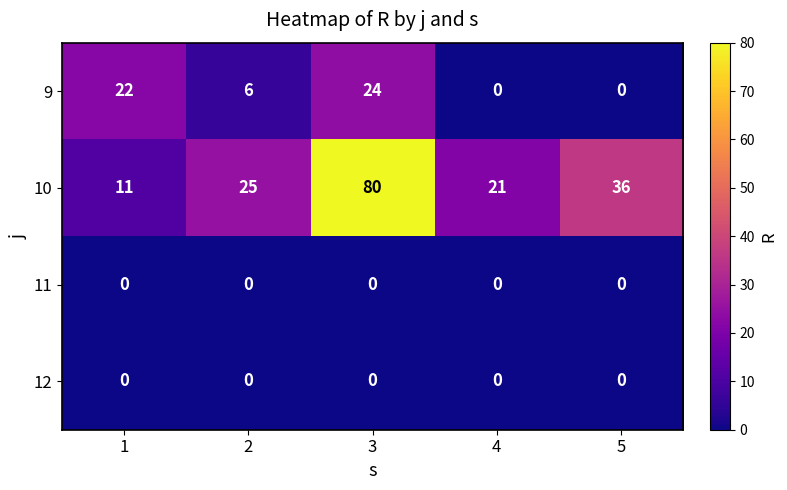

Reading left to right, transcribe all the data shown in this chart.

9: 22	6	24	0	0
10: 11	25	80	21	36
11: 0	0	0	0	0
12: 0	0	0	0	0